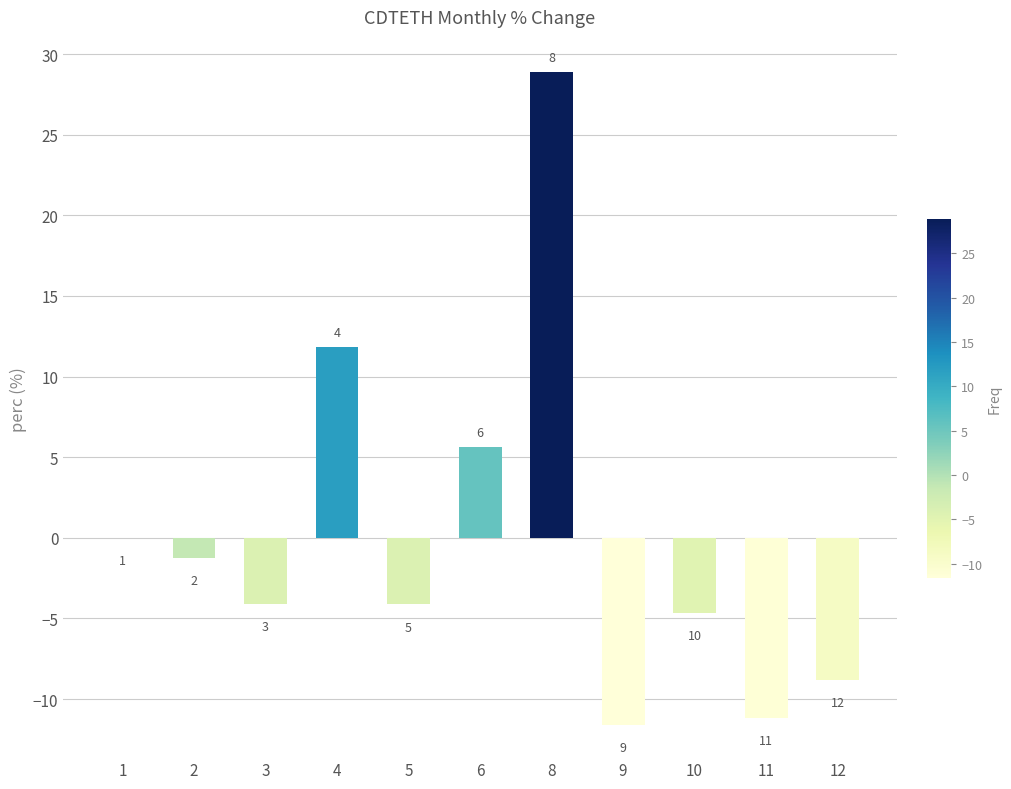

Reading left to right, transcribe all the data shown in this chart.

-0.0	-1.2	-4.1	11.8	-4.1	5.7	28.9	-11.6	-4.7	-11.2	-8.8